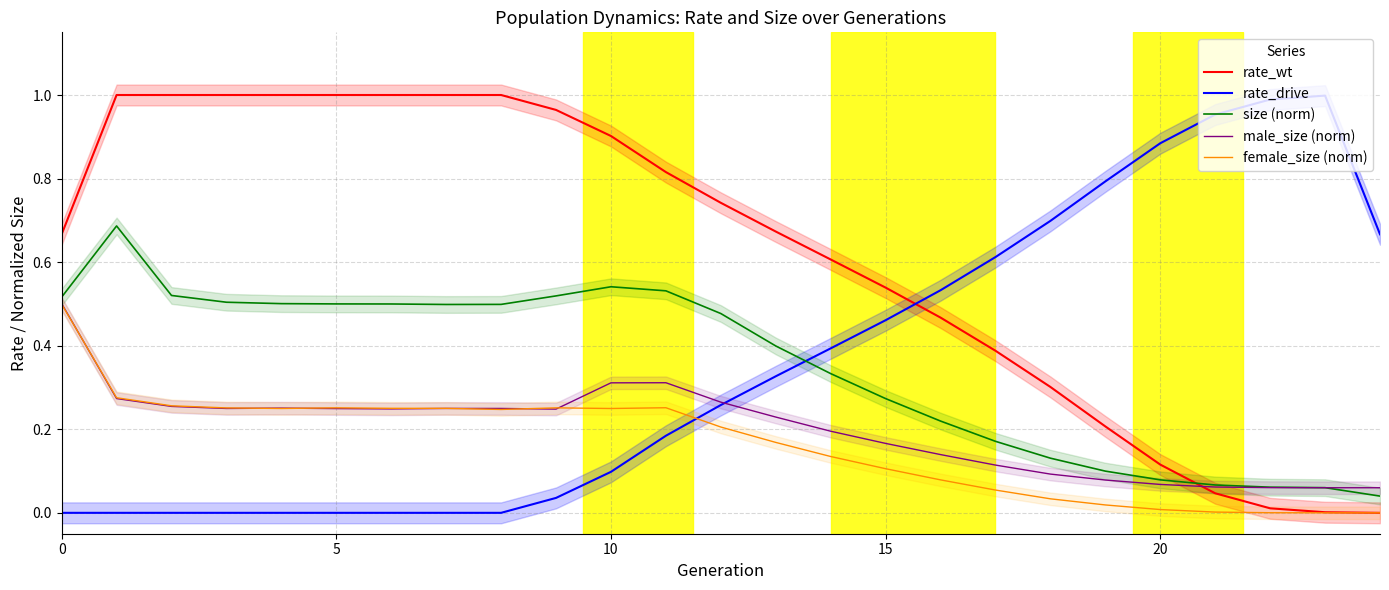

Is this an area chart (filled region under the line)?

No